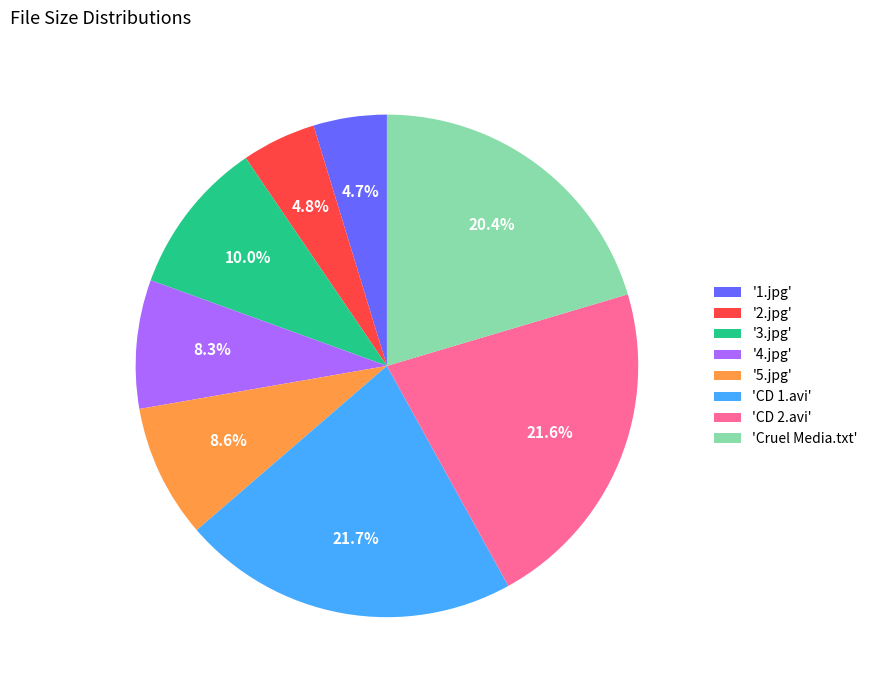

Is there any slice that represents more than half of the pie?

No